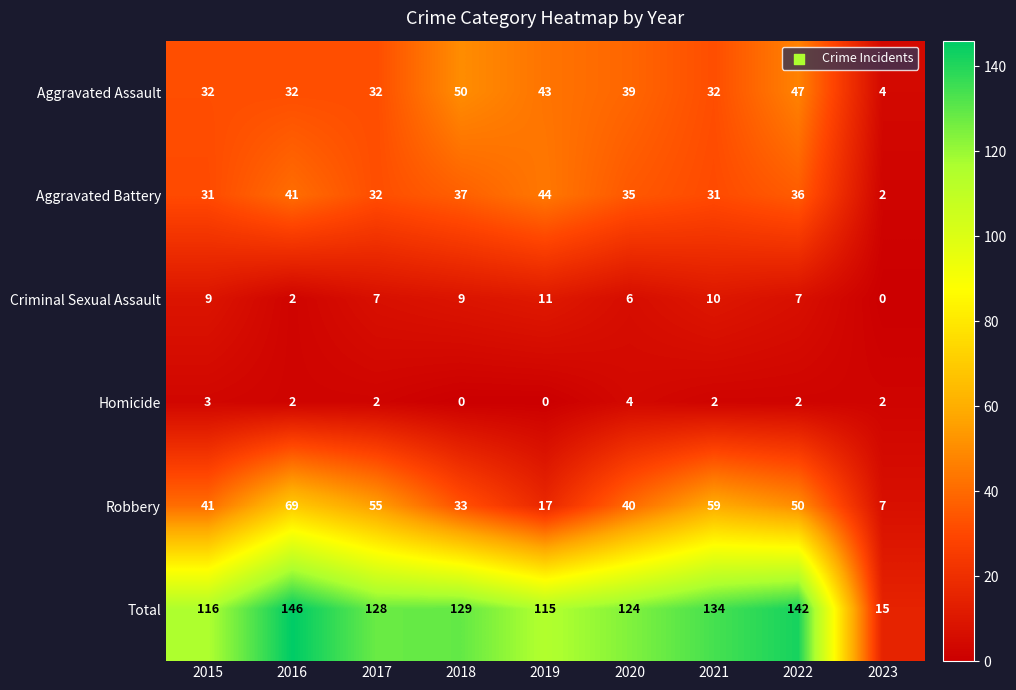

At which label does Robbery reach its peak?

2016